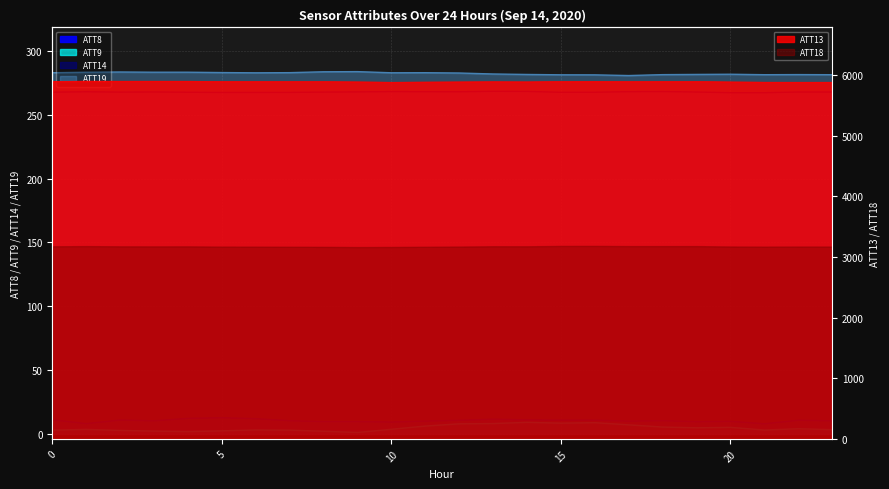

True or false: ATT8 and ATT14 intersect in this chart.

False